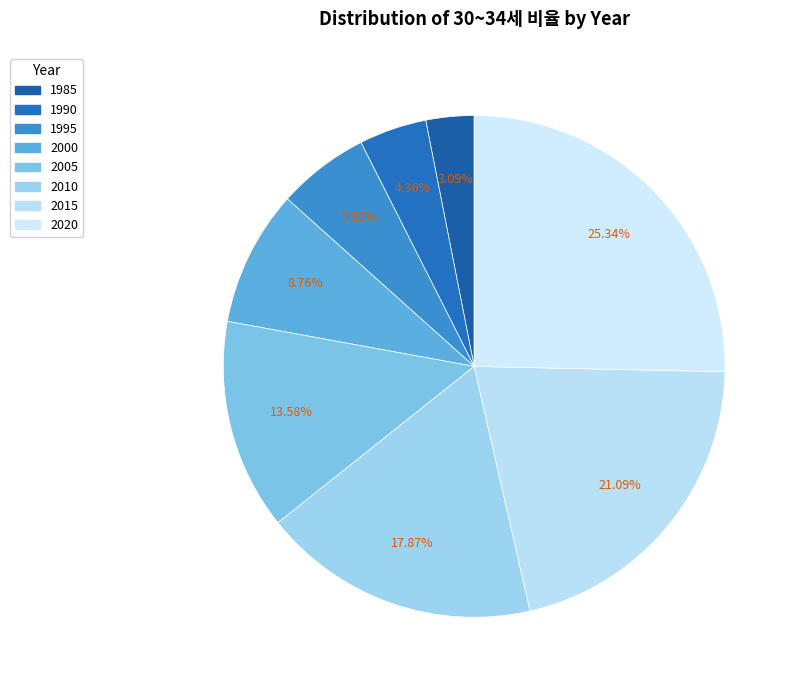

What is the change in value from 2005 to 2010?

+0.1